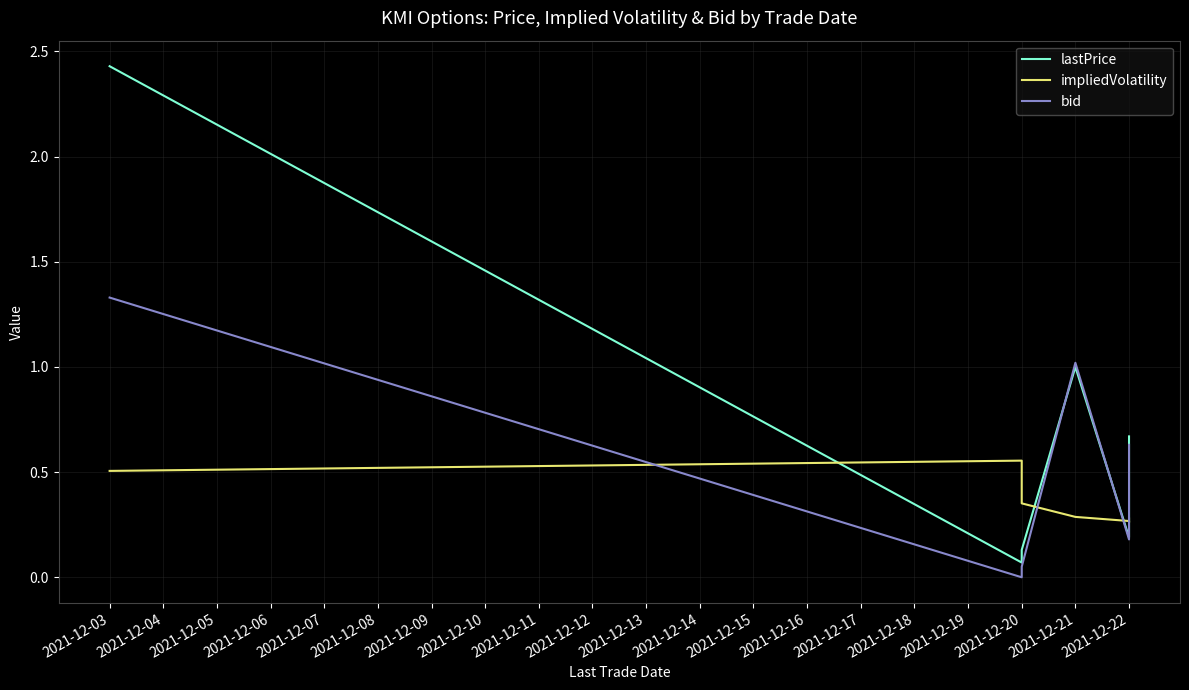

What is the difference between the maximum and second lowest values in the bid series?

1.3